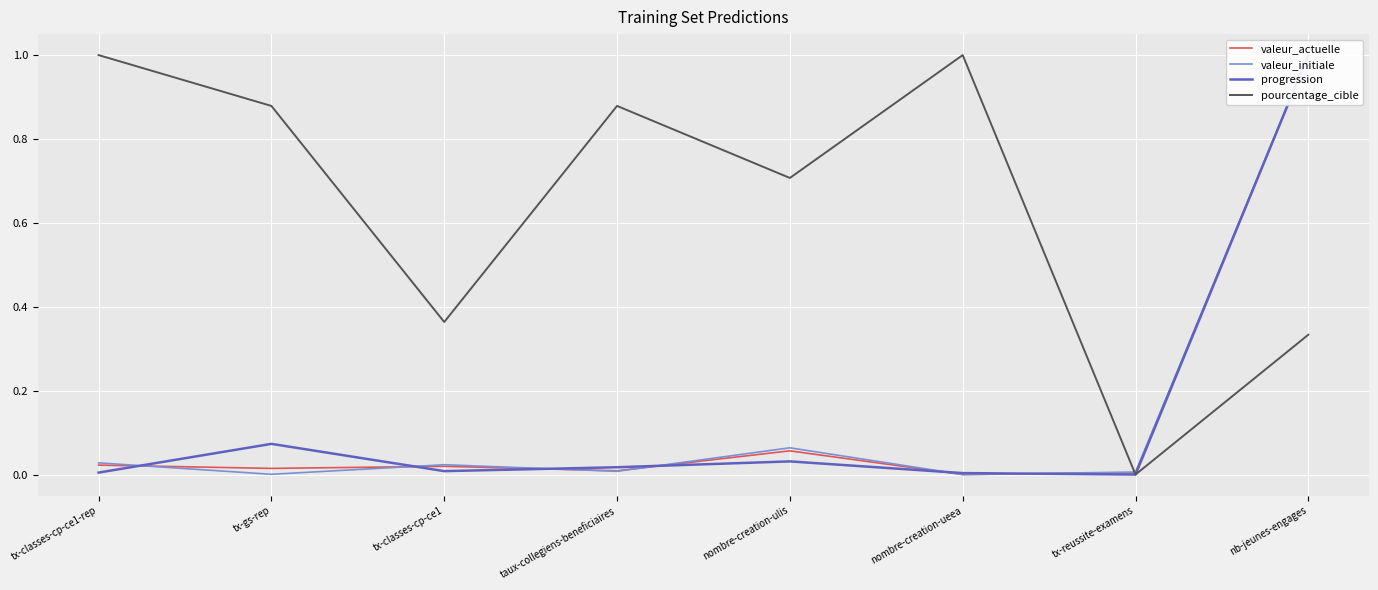

Reading left to right, what are all the values shown in this chart?

valeur_actuelle: 0.0	0.0	0.0	0.0	0.1	0.0	0.0	1.0
valeur_initiale: 0.0	0.0	0.0	0.0	0.1	0.0	0.0	1.0
progression: 0.0	0.1	0.0	0.0	0.0	0.0	0.0	1.0
pourcentage_cible: 1.0	0.9	0.4	0.9	0.7	1.0	0.0	0.3